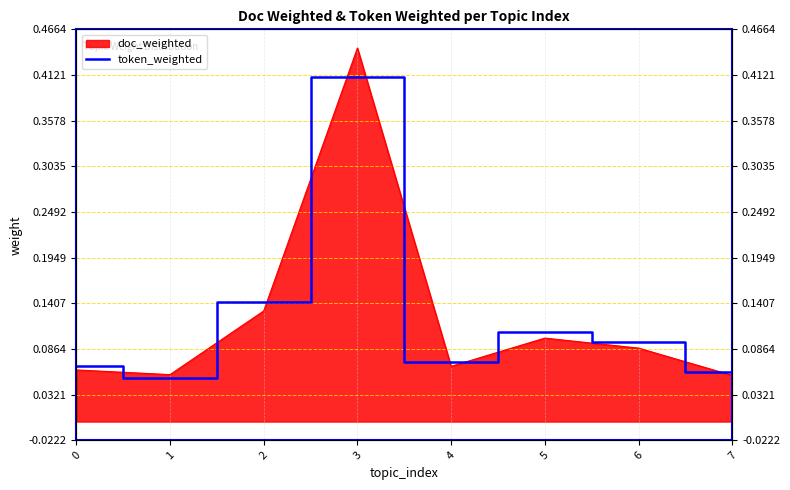

Which has a higher value, 3 or 6?

3